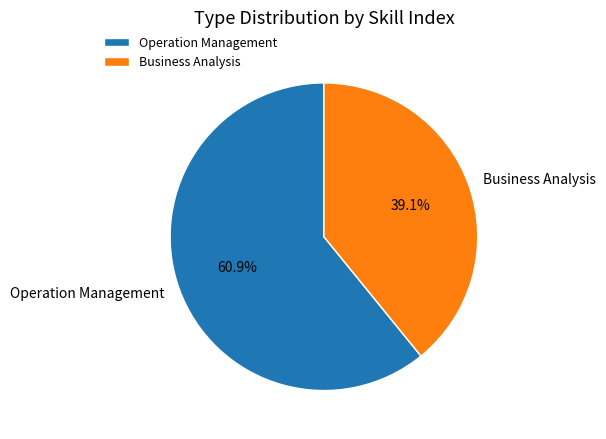

What is the total percentage of Operation Management and Business Analysis?

100.0%